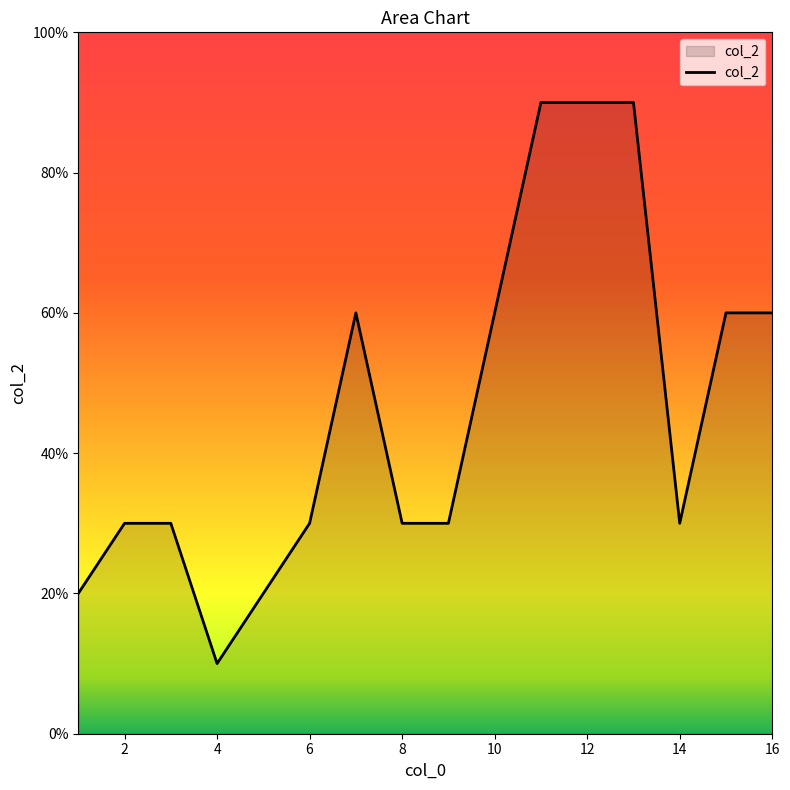

What is the smallest value displayed?

10